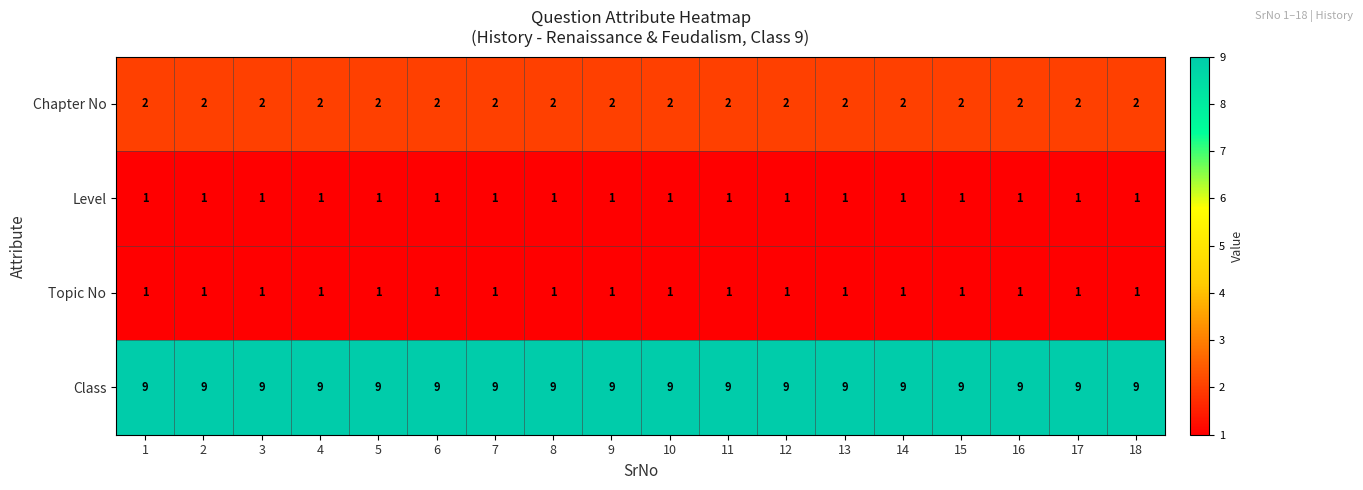

What is the greatest value displayed?

9